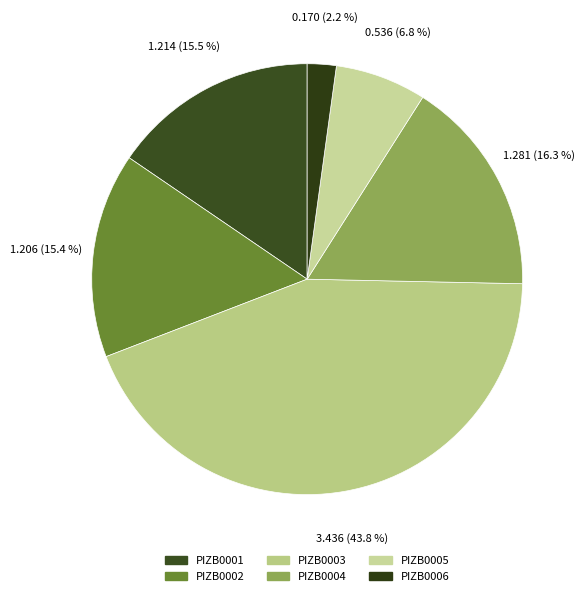

Does PIZB0003 account for over 50% of the chart?

No